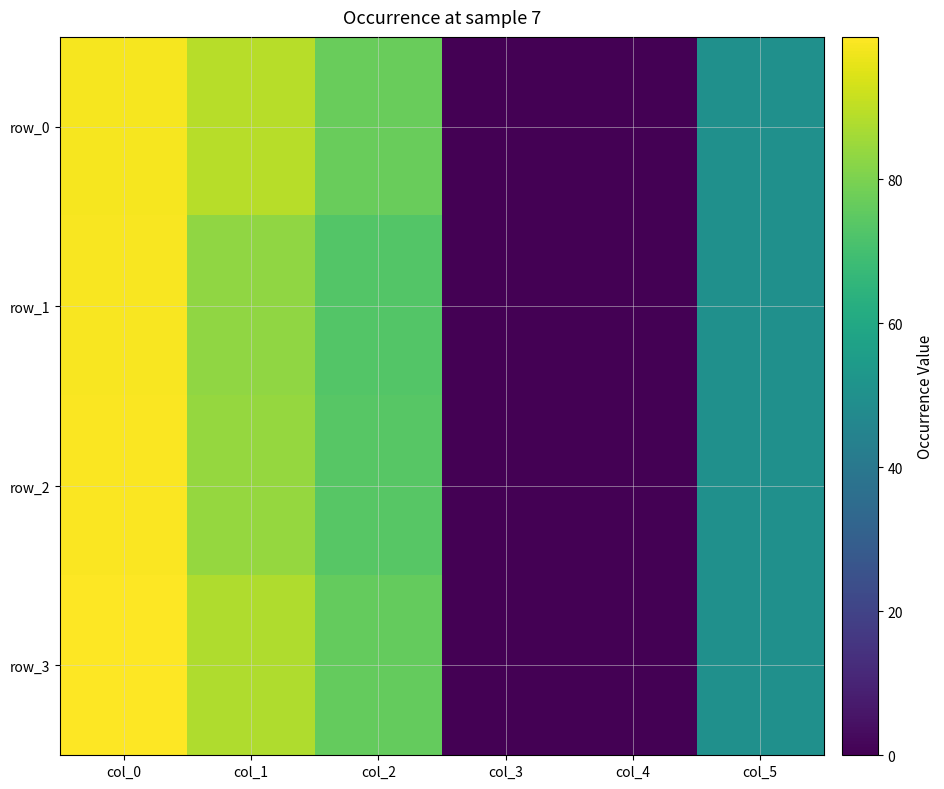

How many positive values does the row_3 series have?

5